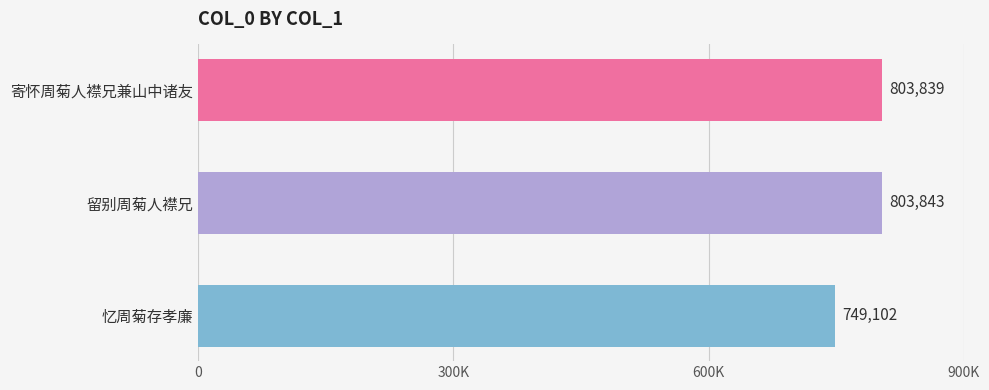

Does the chart contain any negative values?

No